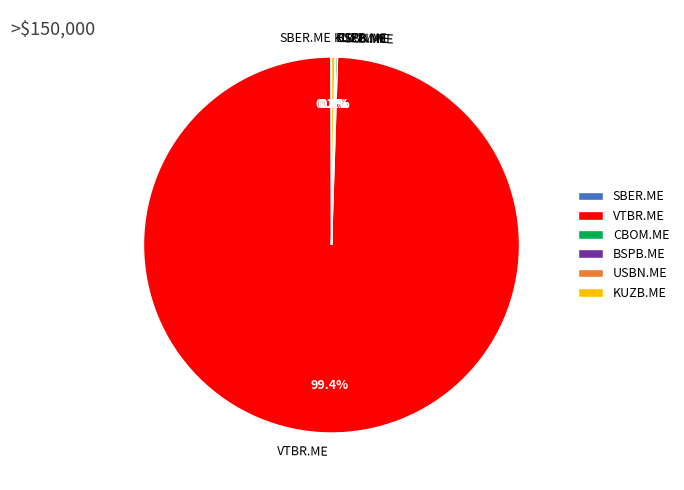

What portion of the pie excludes VTBR.ME?

0.6%